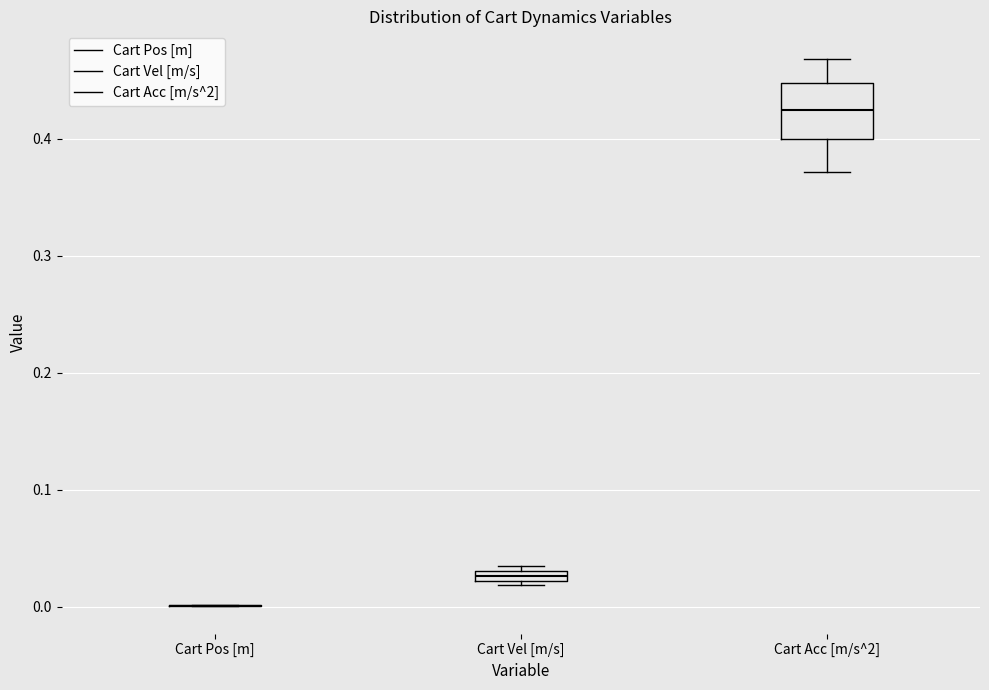

Where does the upper whisker of the box for Cart Acc [m/s^2] end on the y-axis? The values are not printed on the chart, so give them approximately, as read against the axis.

0.47